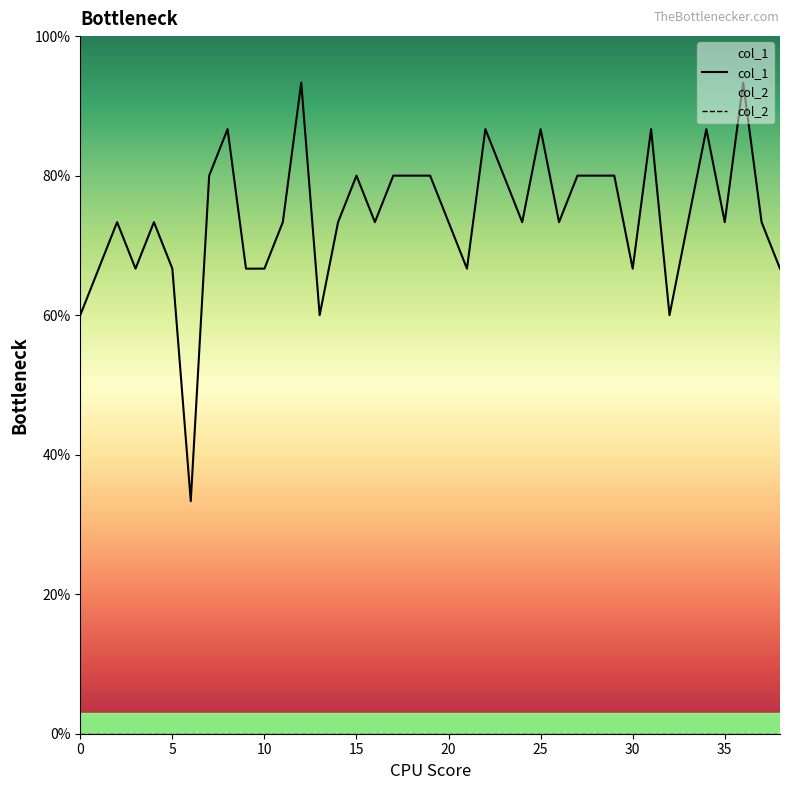

Reading left to right, transcribe all the data shown in this chart.

0=0.6	1=0.7	2=0.7	3=0.7	4=0.7	5=0.7	6=0.3	7=0.8	8=0.9	9=0.7	10=0.7	11=0.7	12=0.9	13=0.6	14=0.7	15=0.8	16=0.7	17=0.8	18=0.8	19=0.8	20=0.7	21=0.7	22=0.9	23=0.8	24=0.7	25=0.9	26=0.7	27=0.8	28=0.8	29=0.8	30=0.7	31=0.9	32=0.6	33=0.7	34=0.9	35=0.7	36=0.9	37=0.7	38=0.7